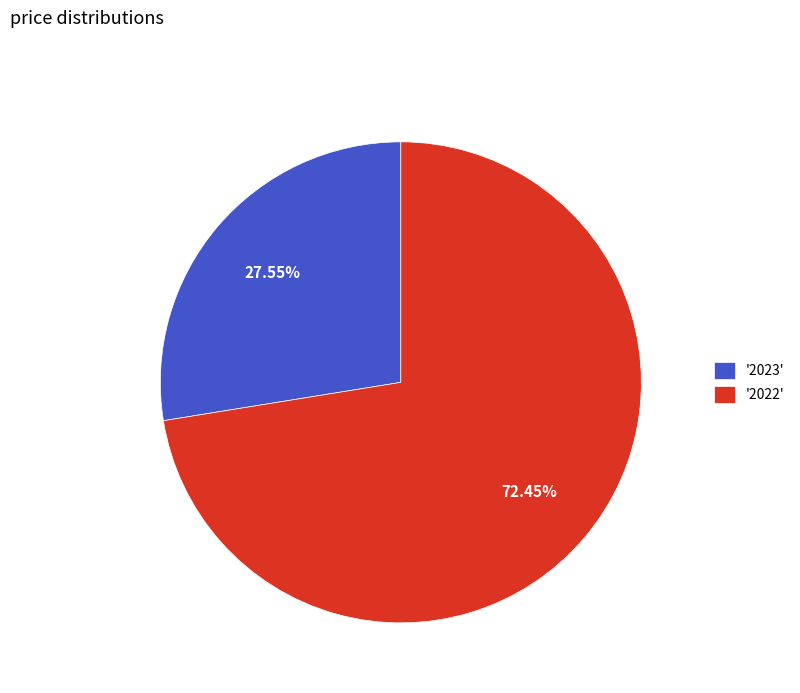

Does '2022' represent more than half of the total?

Yes